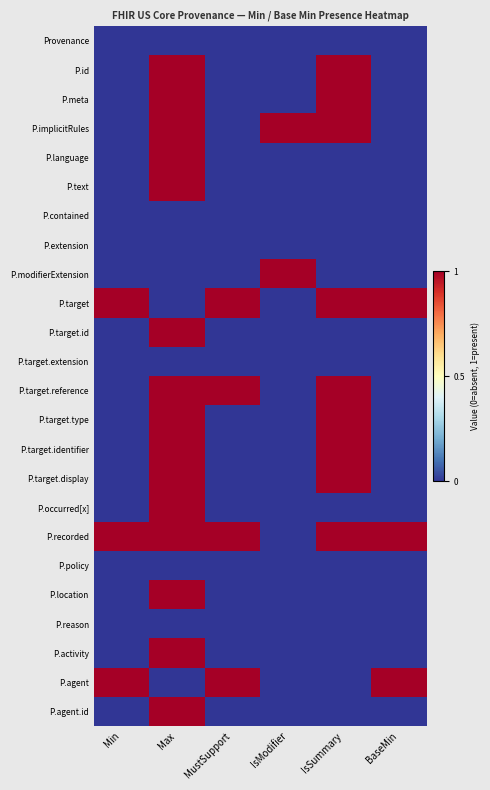

How many data points does each series have?

6